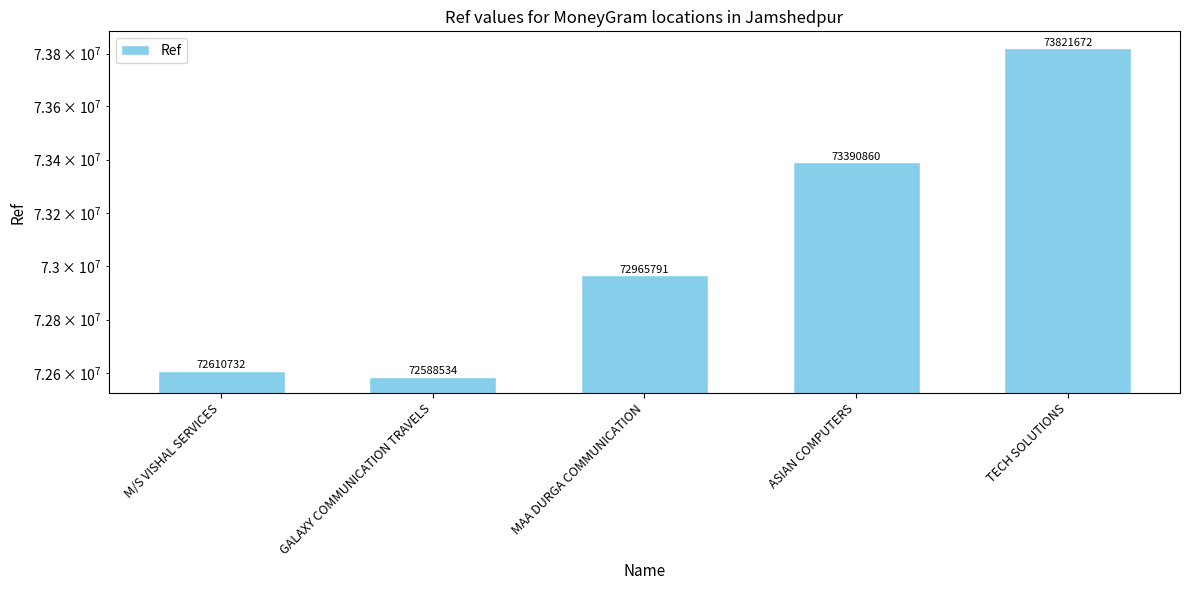

What value does the data have at GALAXY COMMUNICATION TRAVELS?

72588534